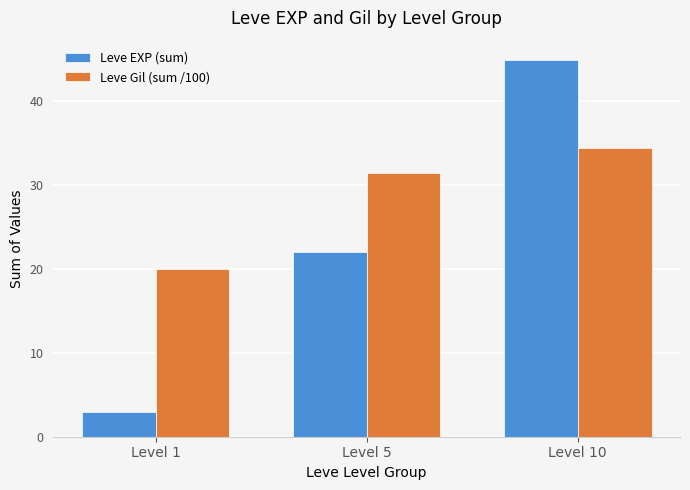

Which series has the largest range (max minus min)?

Leve EXP (sum)